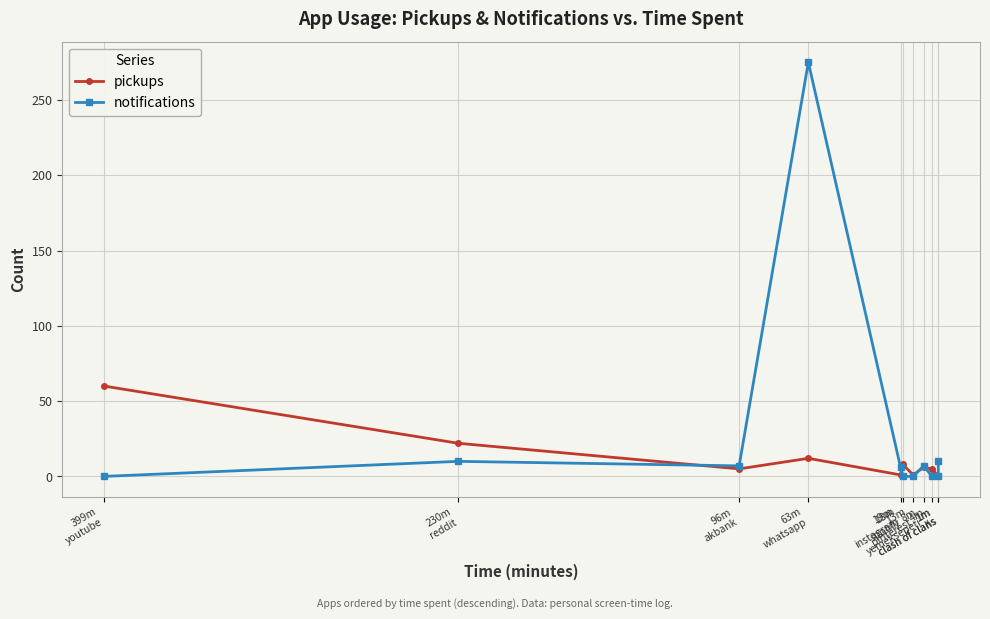

Is it true that pickups equals 1 at 19m
instagram?

True